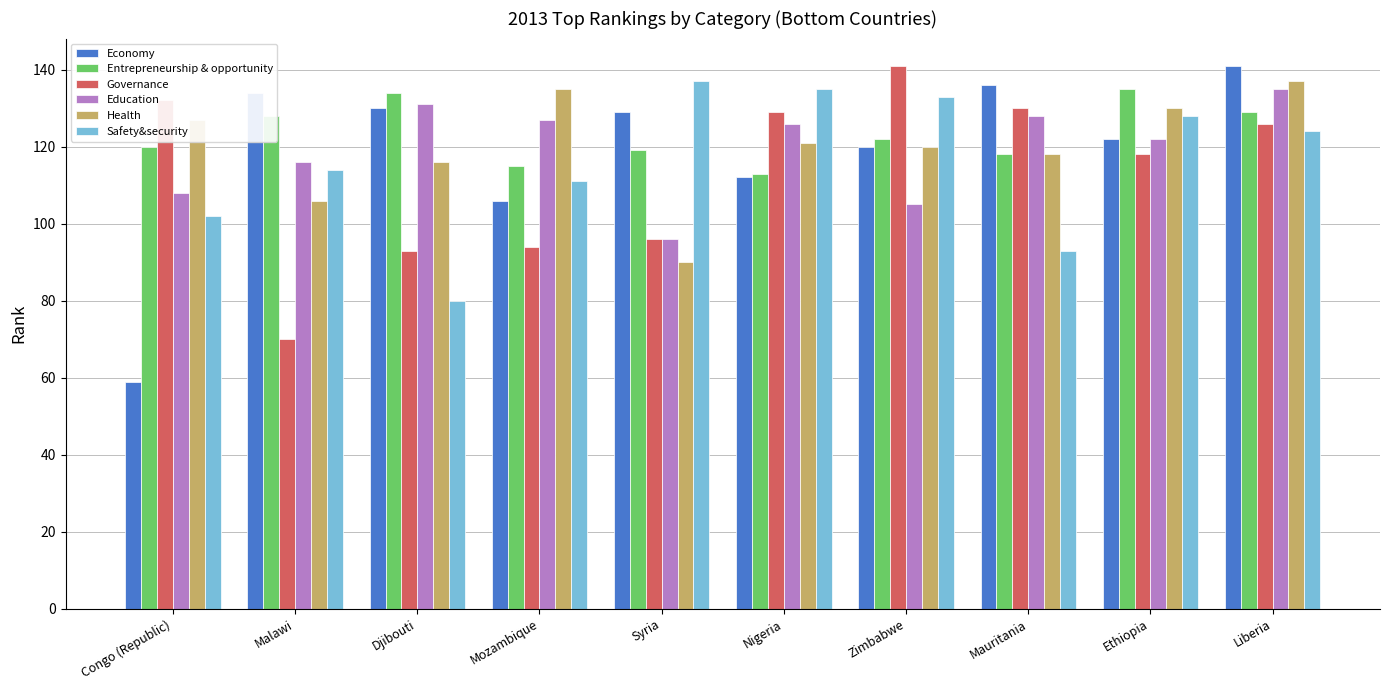

At which label does Safety&security reach its peak?

Syria